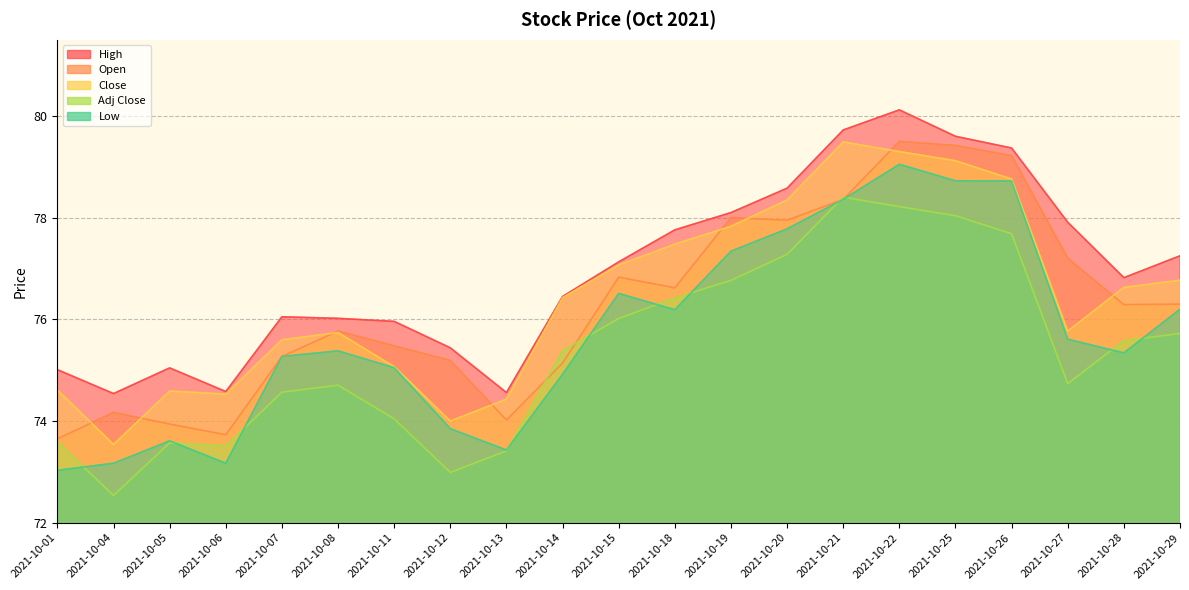

True or false: Low and Open cross at least once.

False